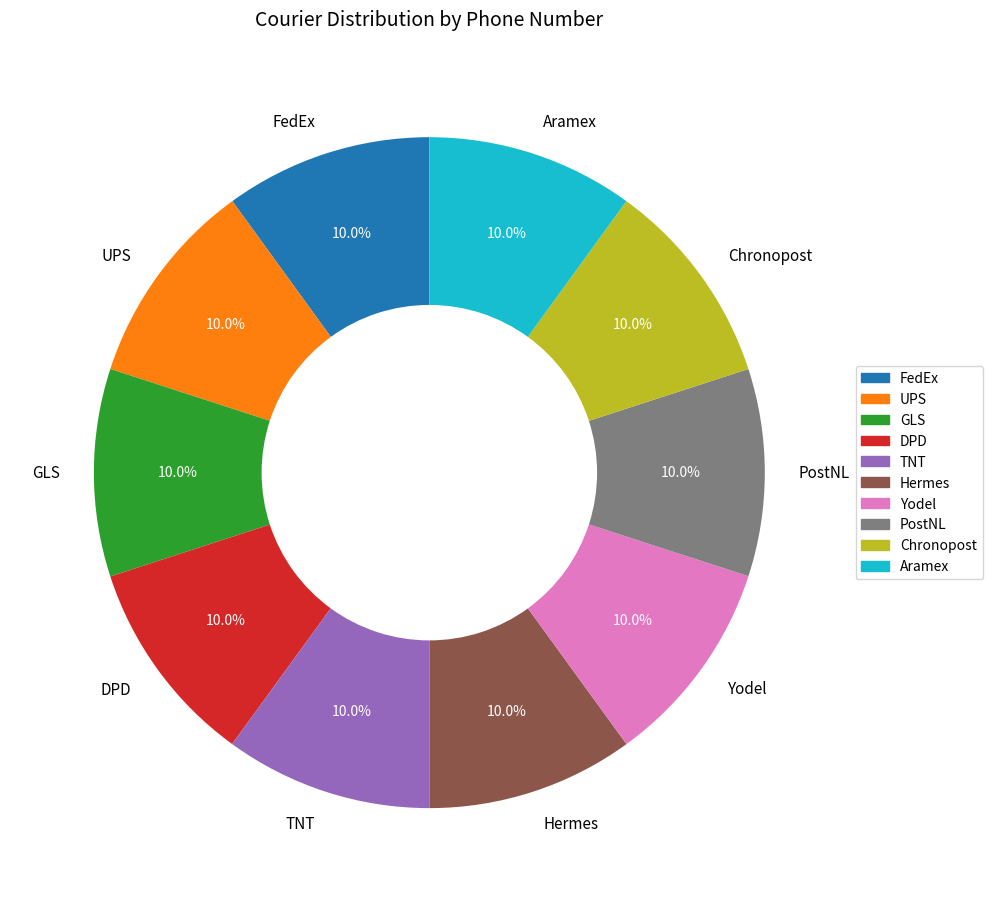

Approximately how many times larger is the value at GLS compared to Hermes?

1.0